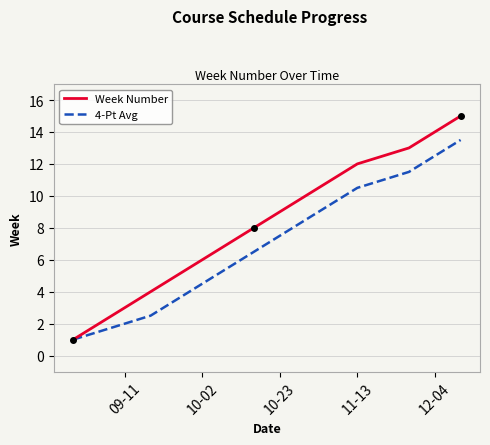

How many values in the Week Number series are below 8?

7